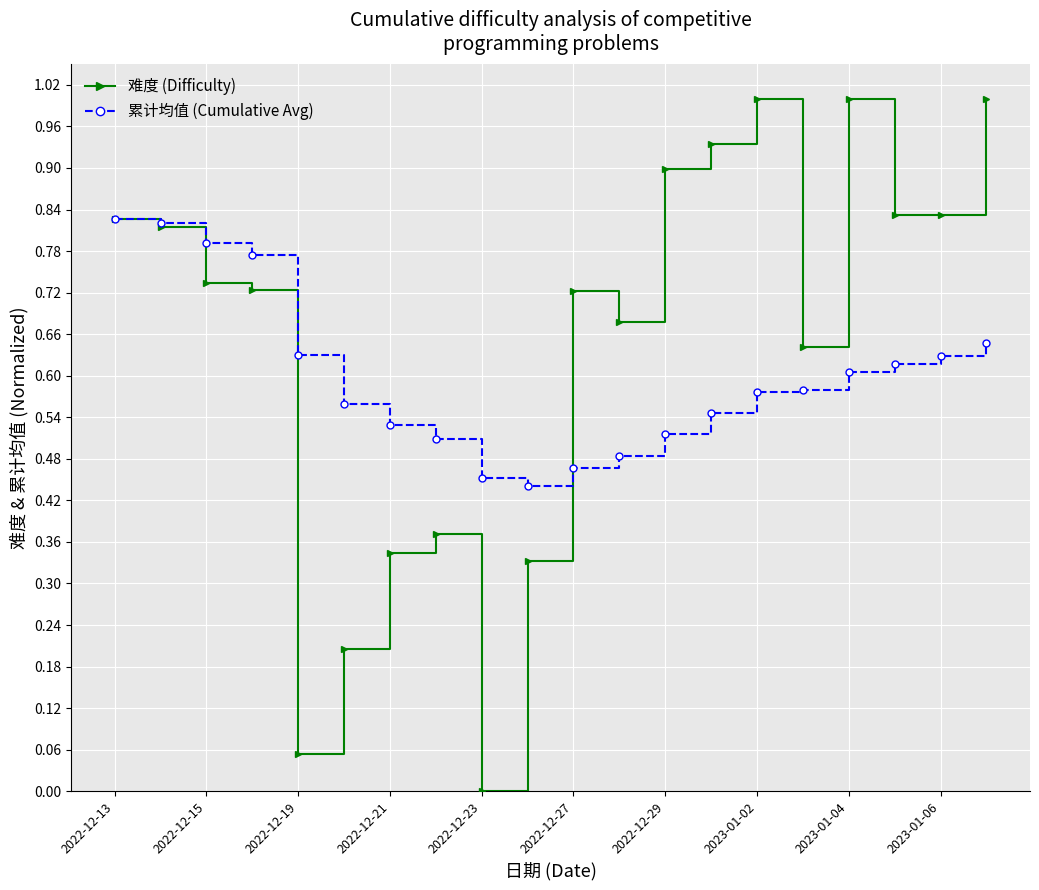

What is the value of the 难度 (Difficulty) point at the 6th from the left?

0.2